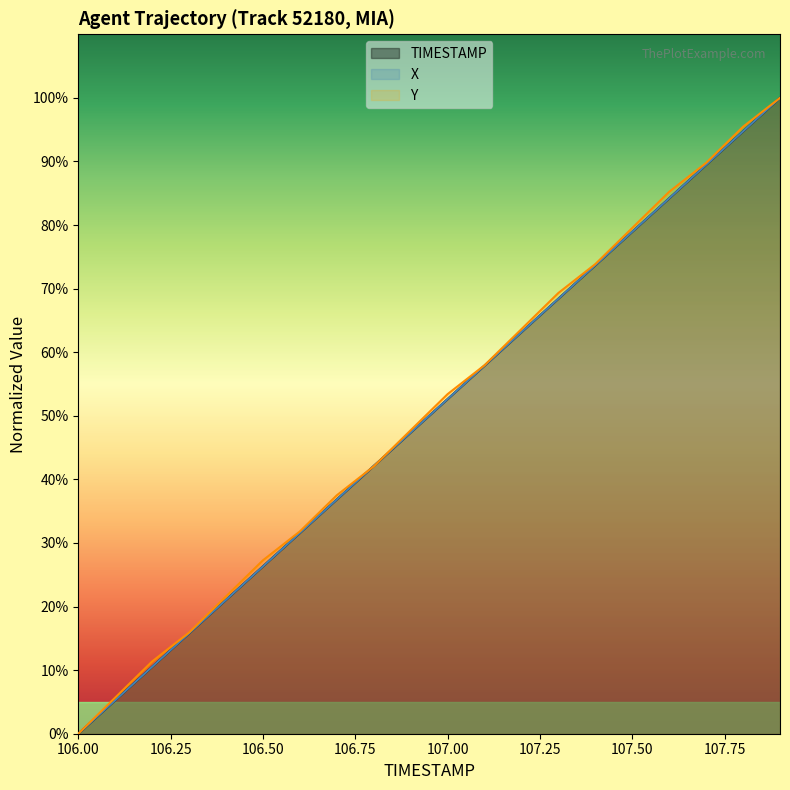

Which category has the highest value in the X series?

107.9